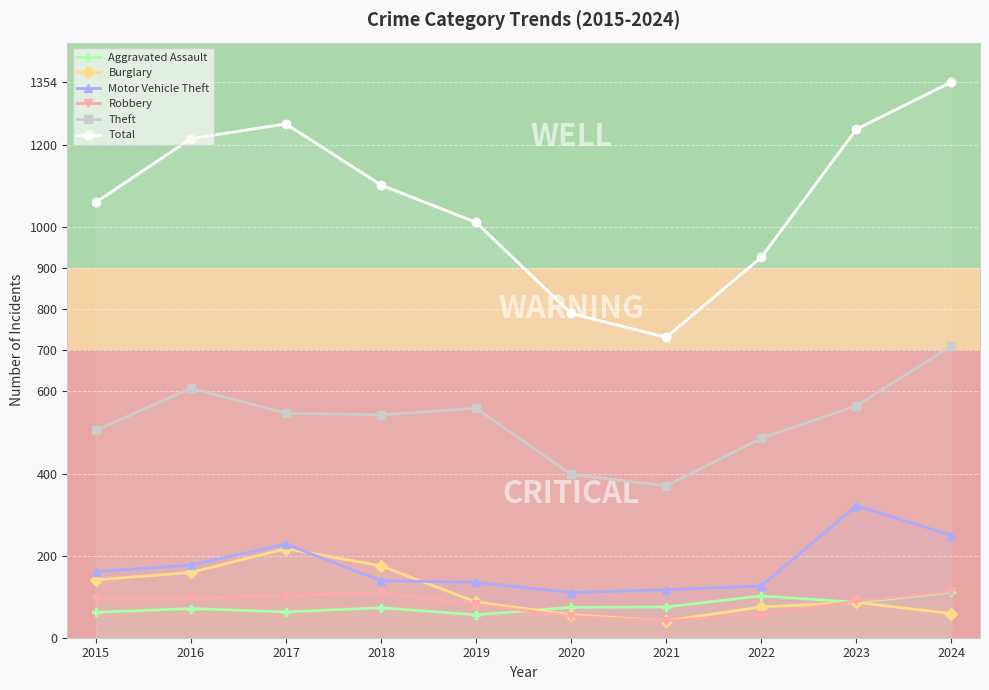

List the series in order of their peak value, lowest first.

Aggravated Assault, Robbery, Burglary, Motor Vehicle Theft, Theft, Total